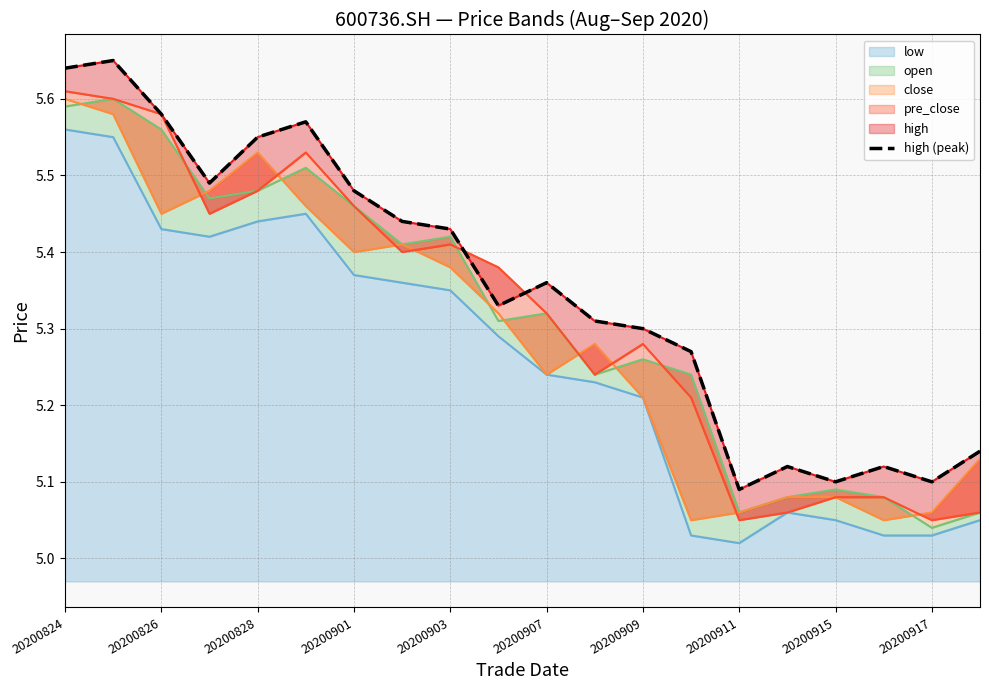

How many interior local peaks (higher than both neighbors) does the data have?

5